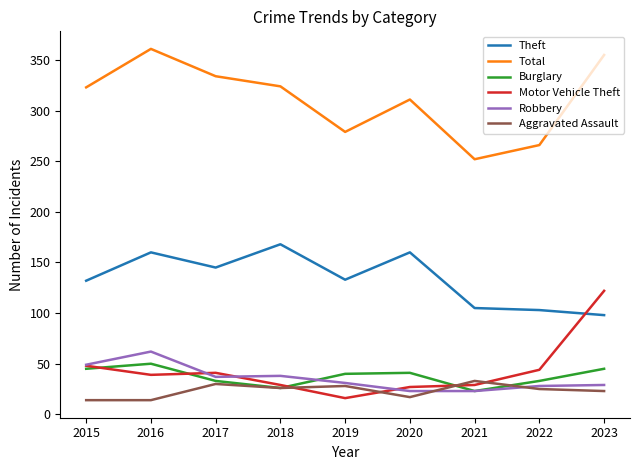

True or false: Motor Vehicle Theft has more than 0 points higher than both neighbors.

True